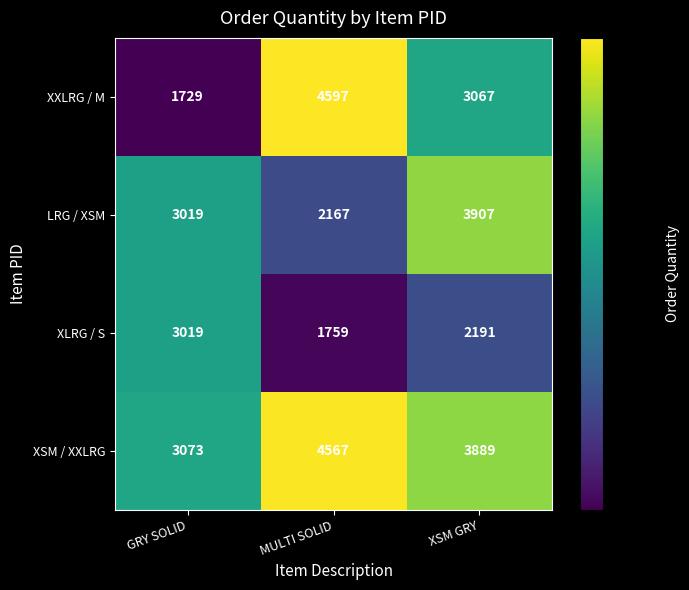

Reading left to right, transcribe all the data shown in this chart.

XXLRG / M: GRY SOLID=1729	MULTI SOLID=4597	XSM GRY=3067
LRG / XSM: GRY SOLID=3019	MULTI SOLID=2167	XSM GRY=3907
XLRG / S: GRY SOLID=3019	MULTI SOLID=1759	XSM GRY=2191
XSM / XXLRG: GRY SOLID=3073	MULTI SOLID=4567	XSM GRY=3889